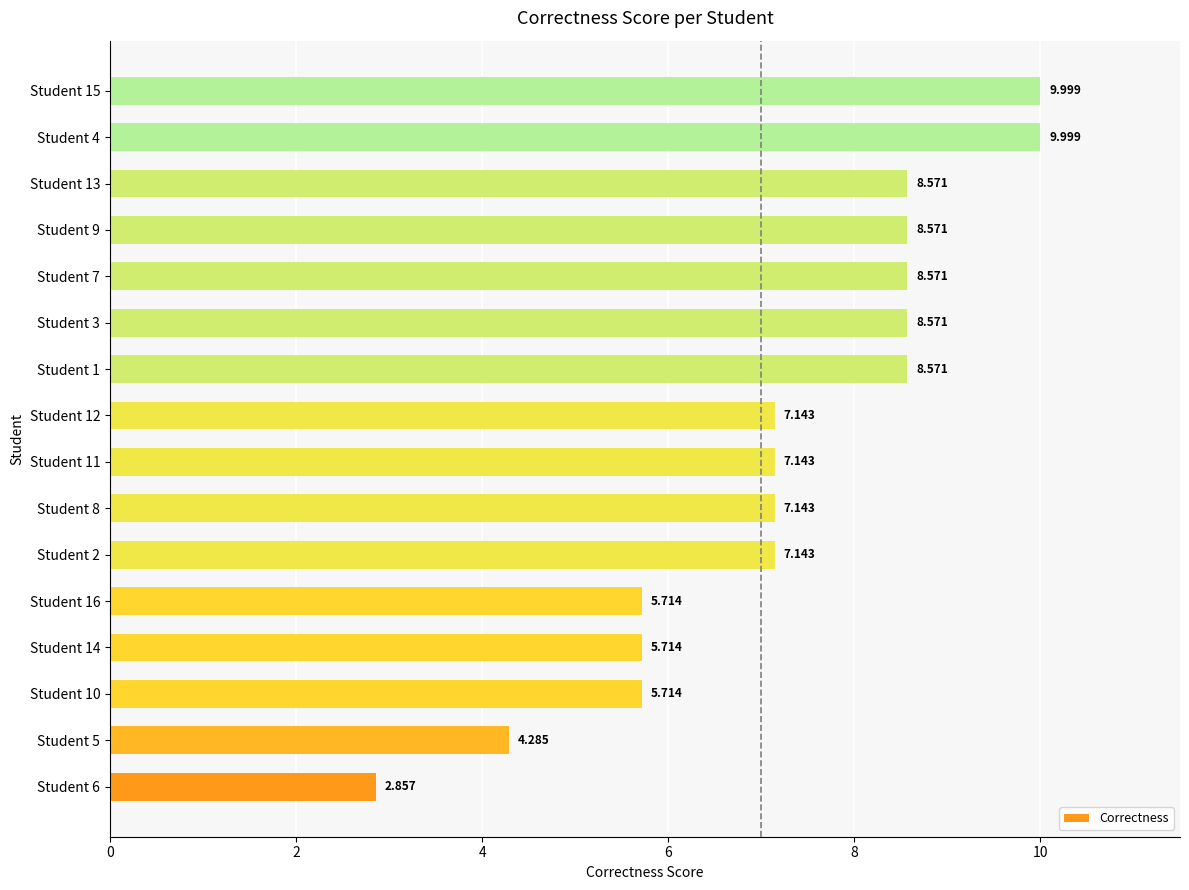

Are the bars horizontal?

Yes